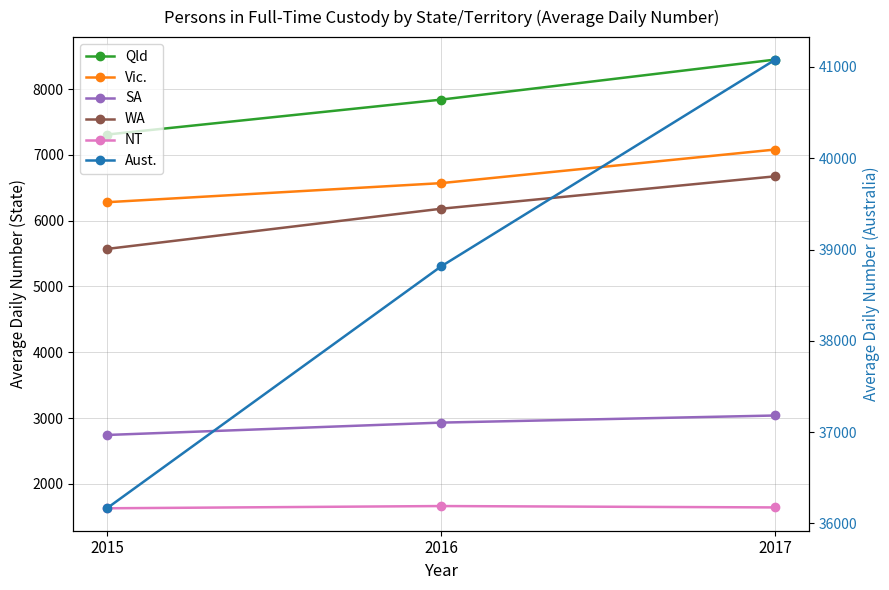

Is it true that Qld equals 7308 at 2015?

True